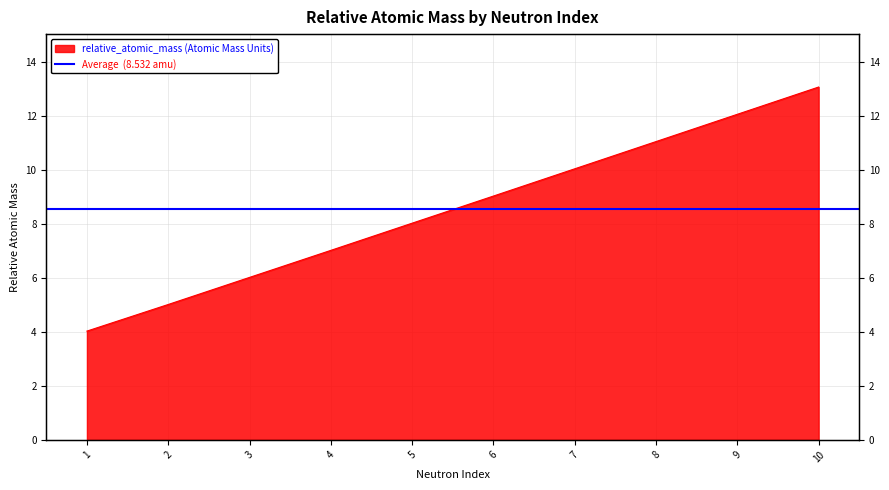

The value at 10 is 20.5. True or false?

False